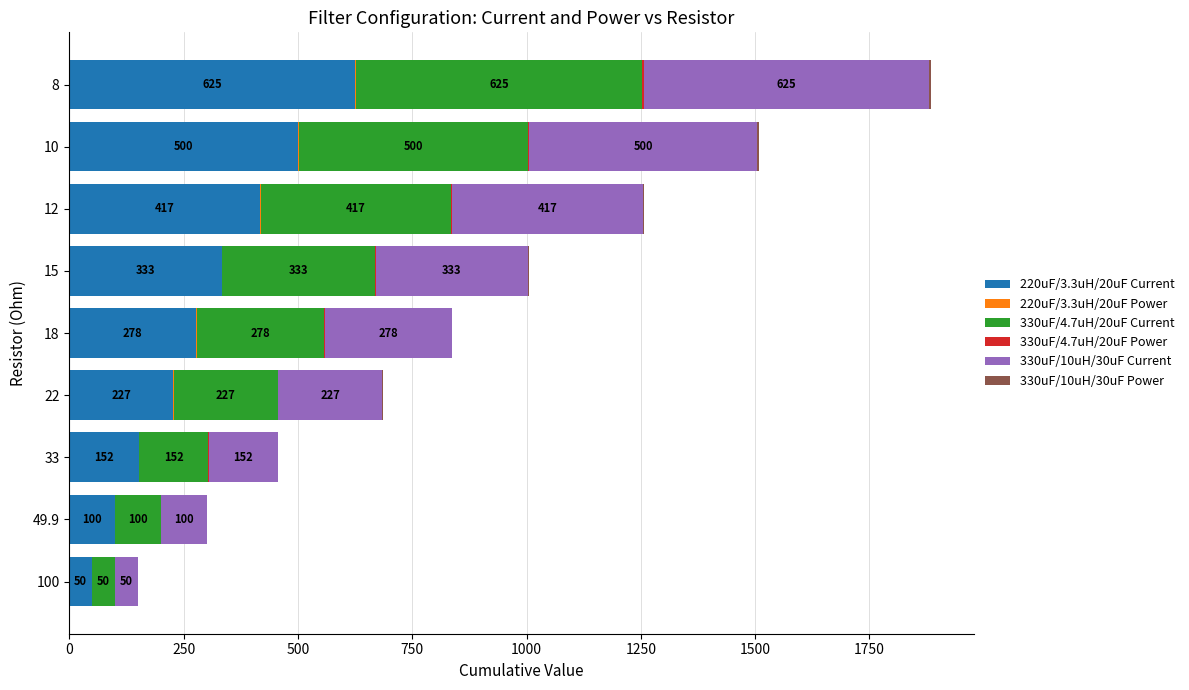

What is the highest value of the 220uF/3.3uH/20uF Current series?

625.0